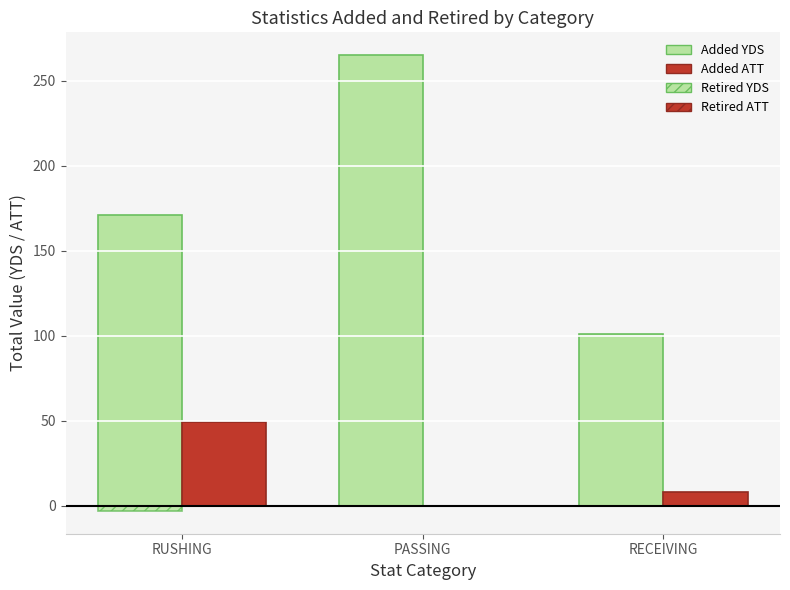

Which has a higher value, RUSHING or PASSING?

PASSING